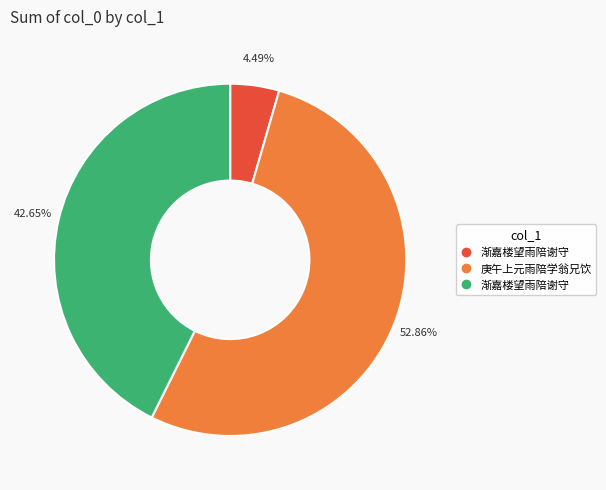

To the nearest percent, what is the average slice percentage?

33%